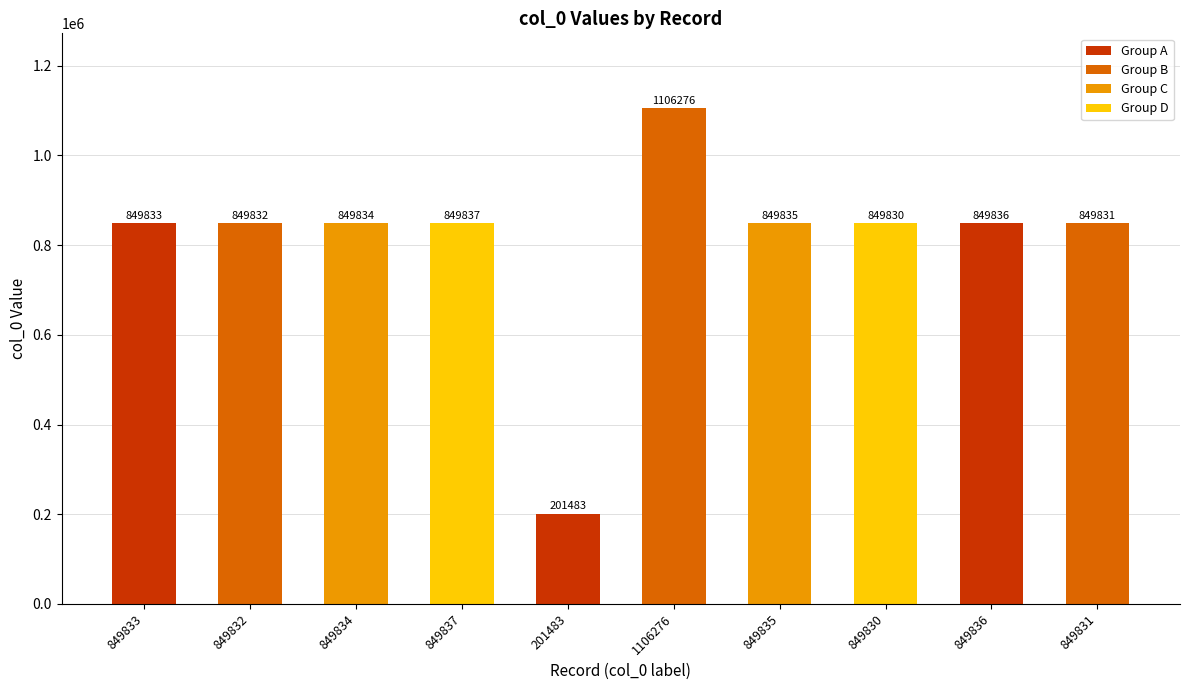

What is the value of the 5th bar from the left?

201483